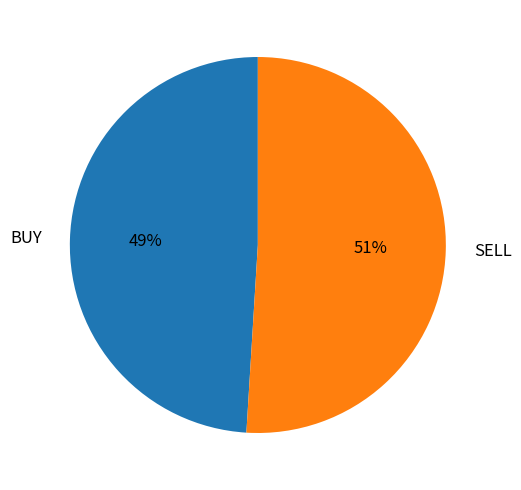

Rank the categories by value from highest to lowest.

SELL, BUY